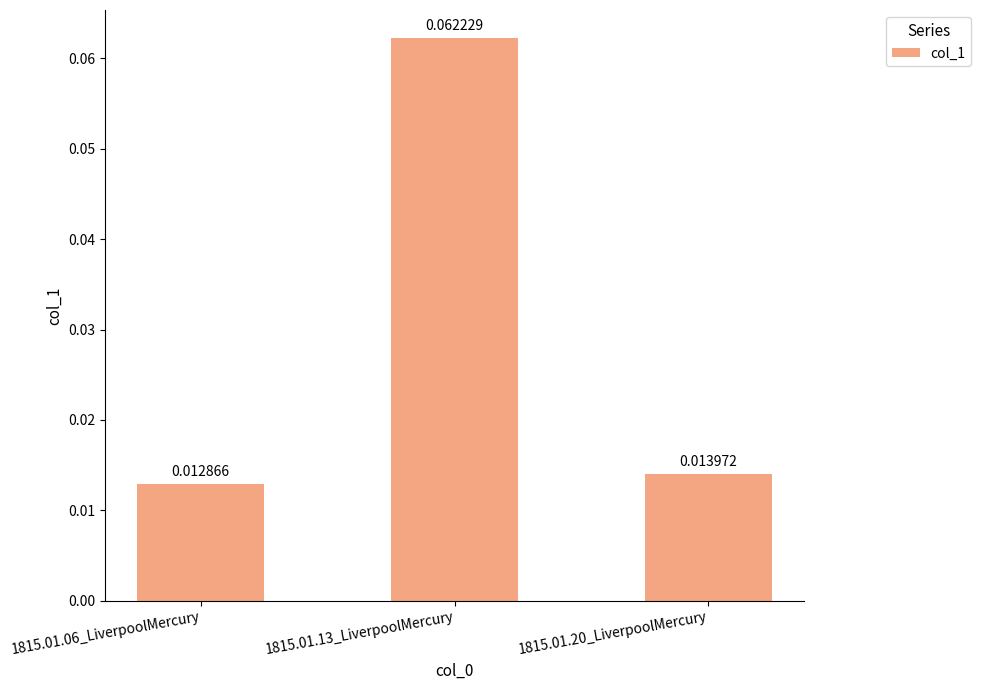

List the labels in order of value, smallest first.

1815.01.06_LiverpoolMercury, 1815.01.20_LiverpoolMercury, 1815.01.13_LiverpoolMercury